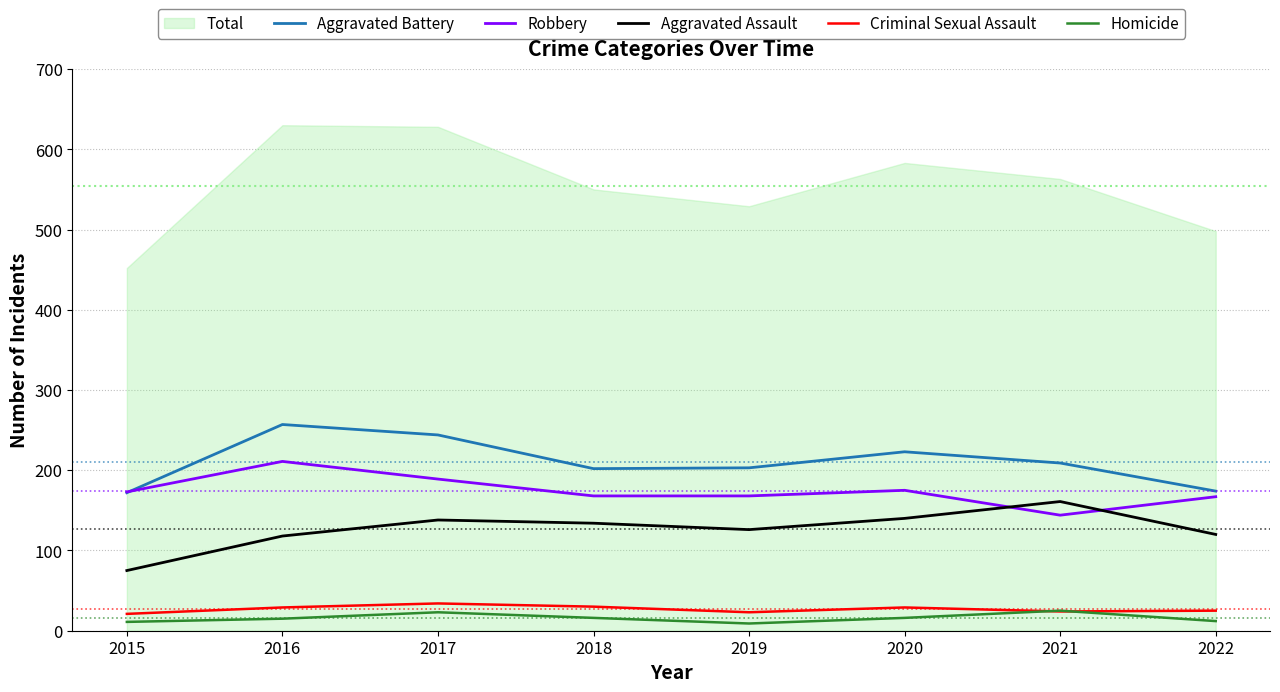

Where does the Aggravated Assault series first go above 134?

2017